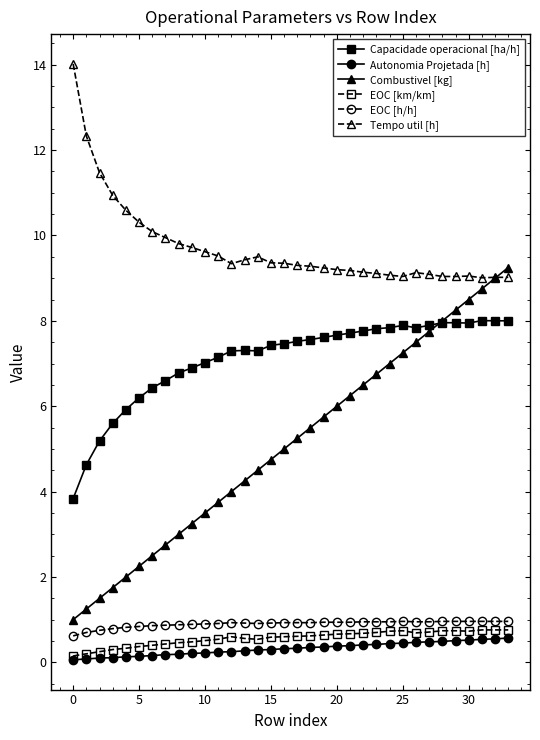

What is the average value of the Autonomia Projetada [h] series?

0.3